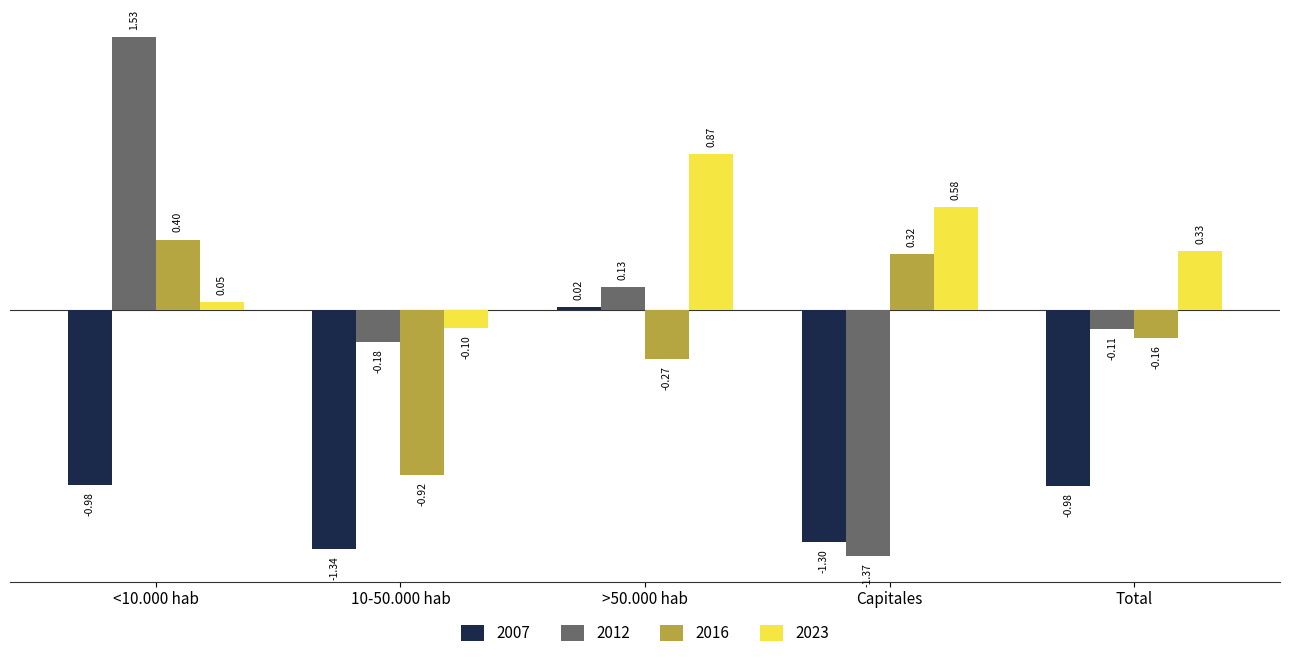

Which series has the widest spread of values?

2012